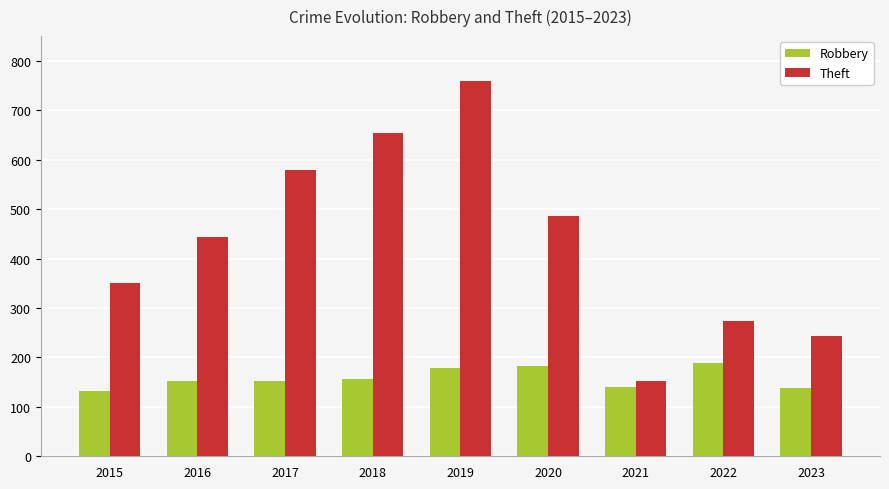

What is the difference between the Robbery values at 2021 and 2020?

42